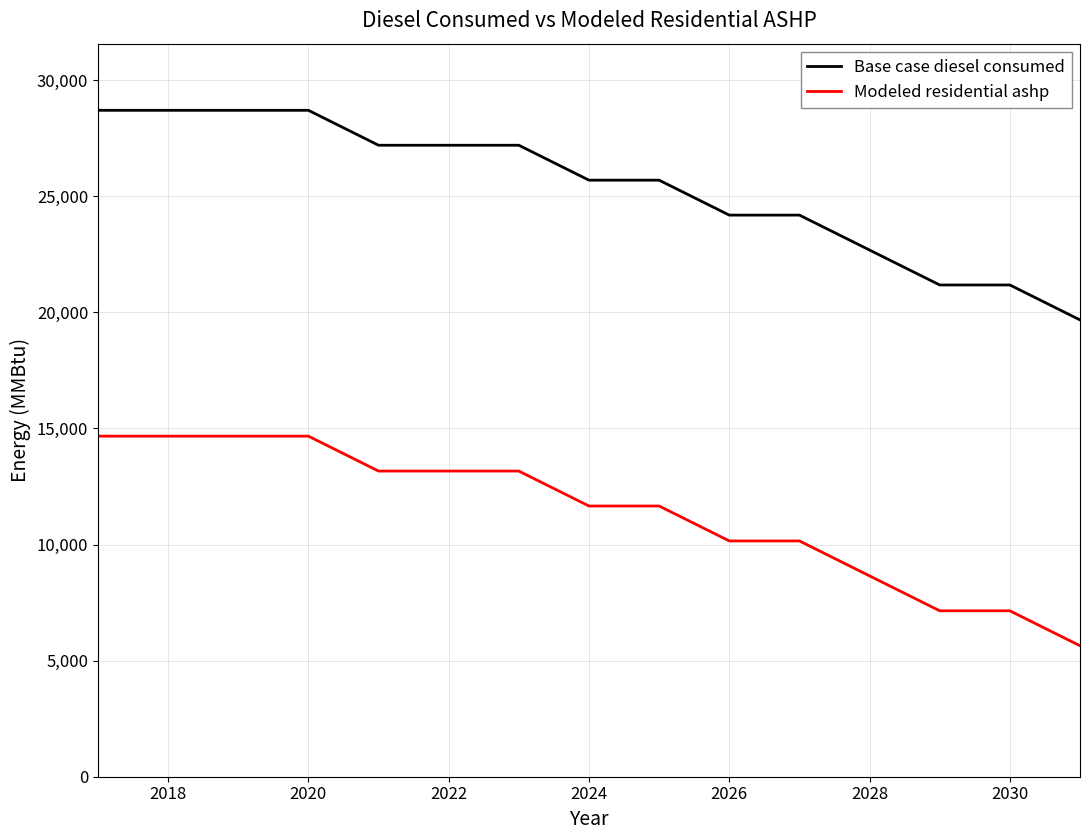

At how many categories does at least one series exceed 13064?

15